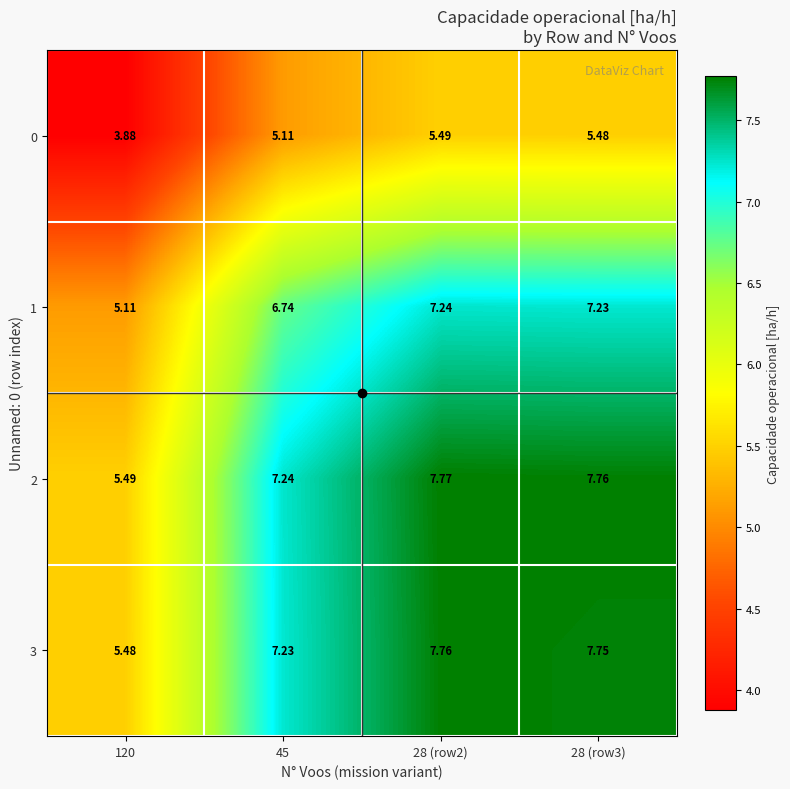

Which series has the largest total across all categories?

2